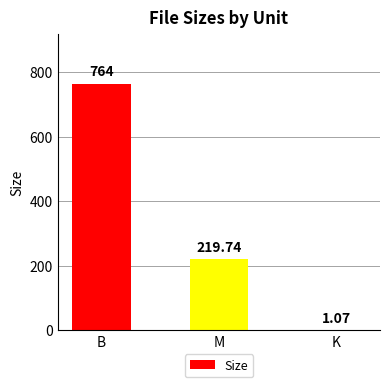

How many values exceed 219?

2